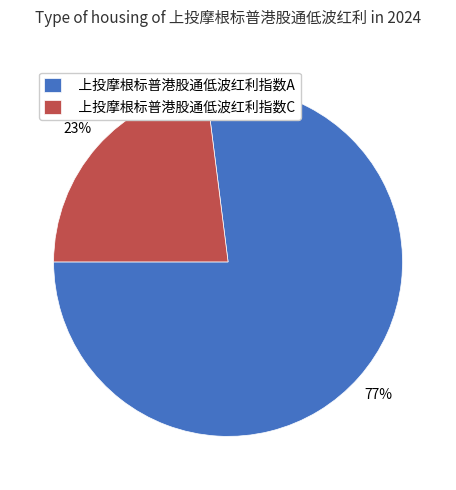

To the nearest percent, what is the average slice percentage?

50%